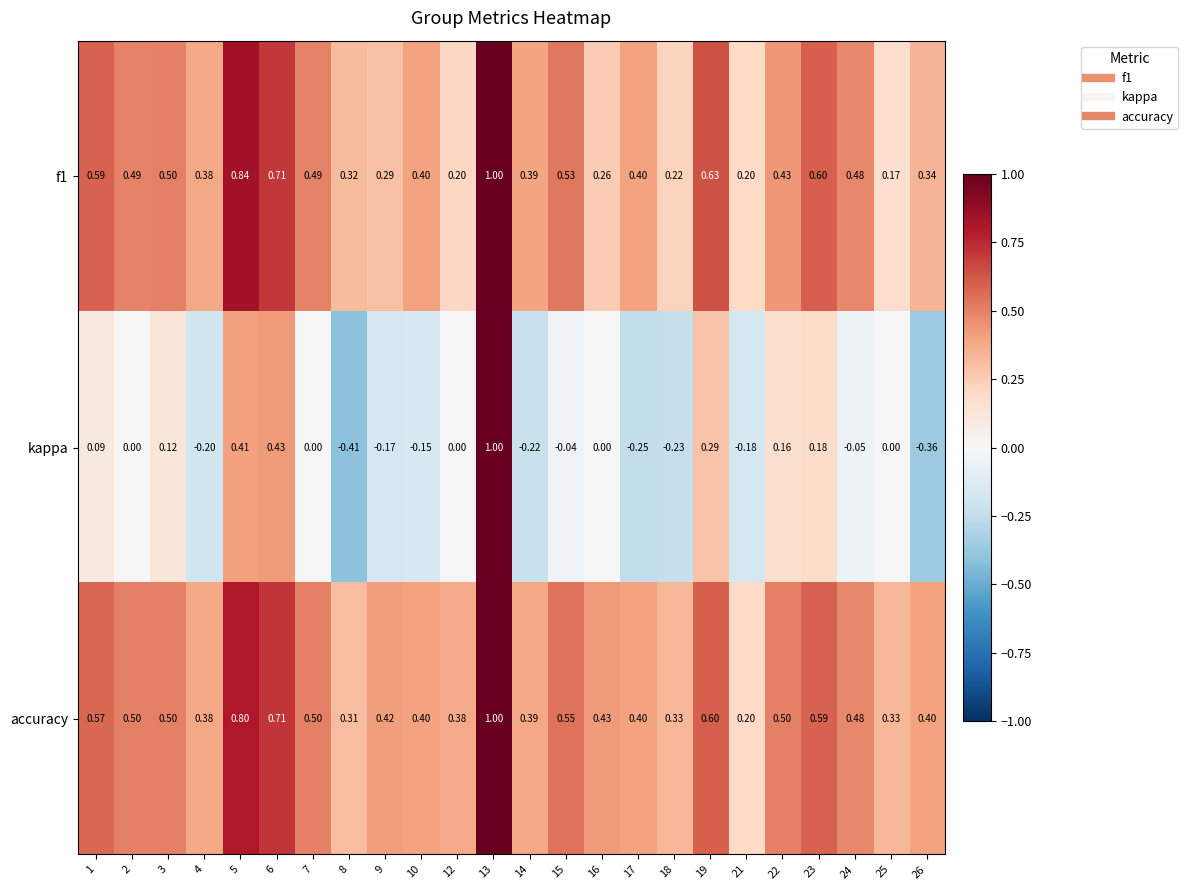

Which series has the widest spread of values?

kappa